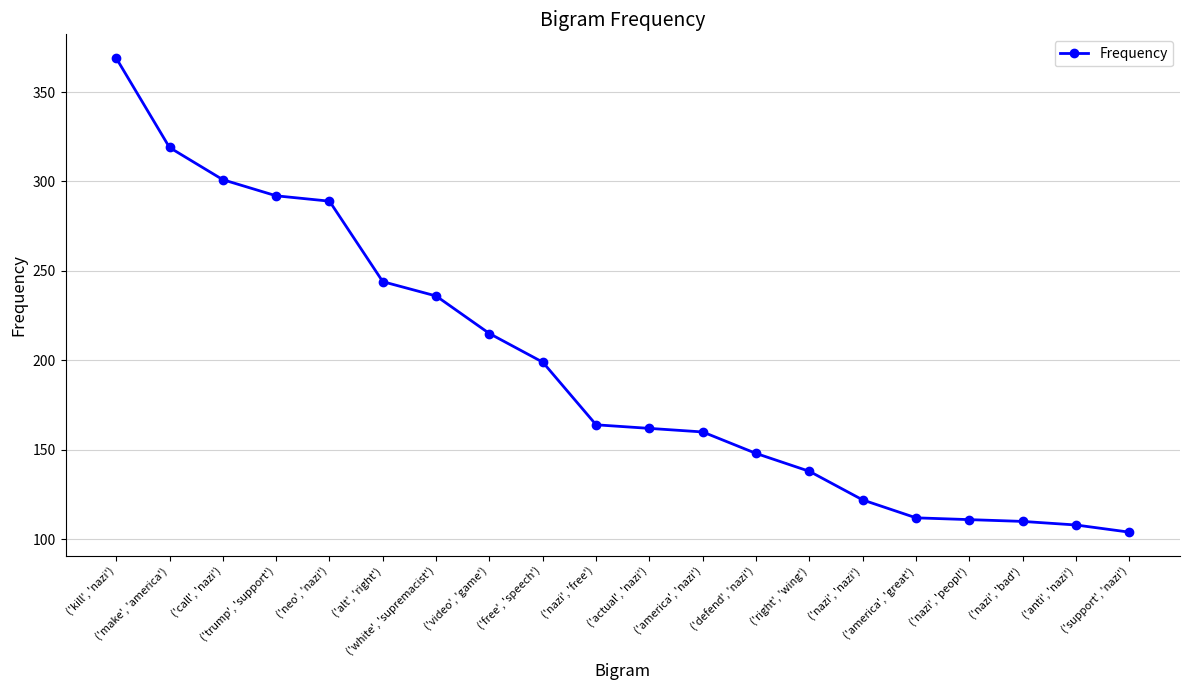

What is the smallest value displayed?

104